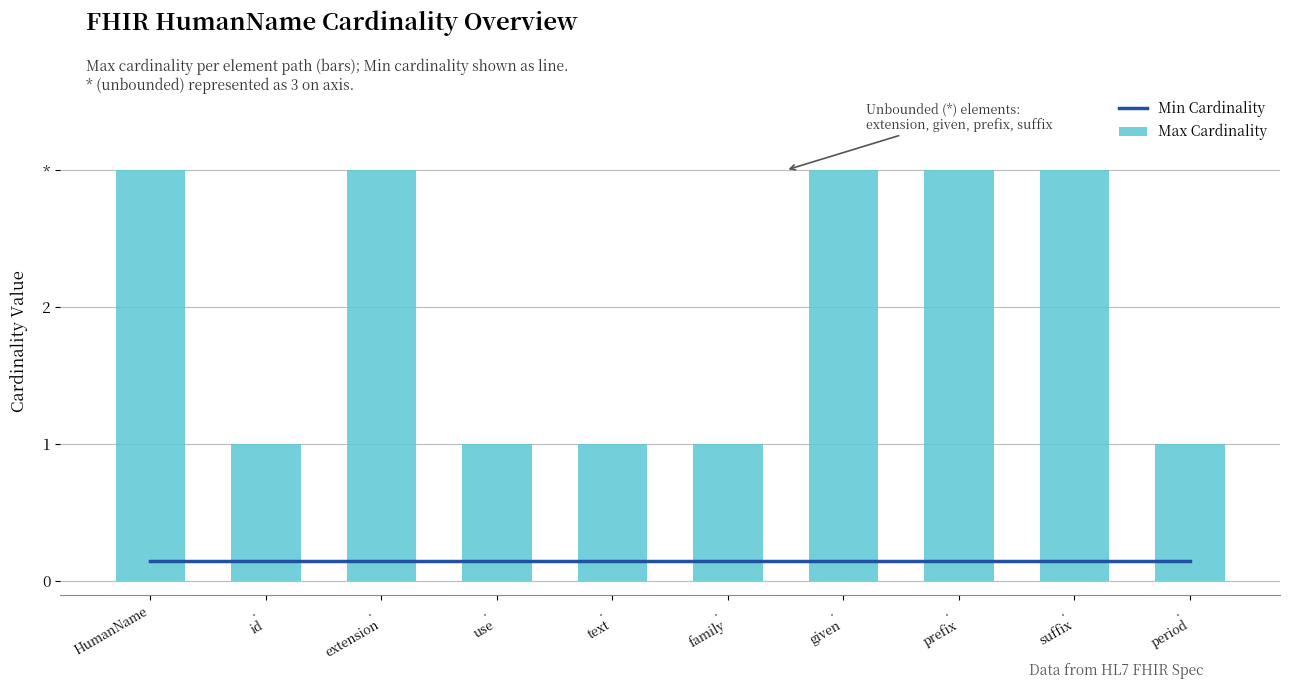

What are all the series names shown in the legend?

Min Cardinality, Max Cardinality